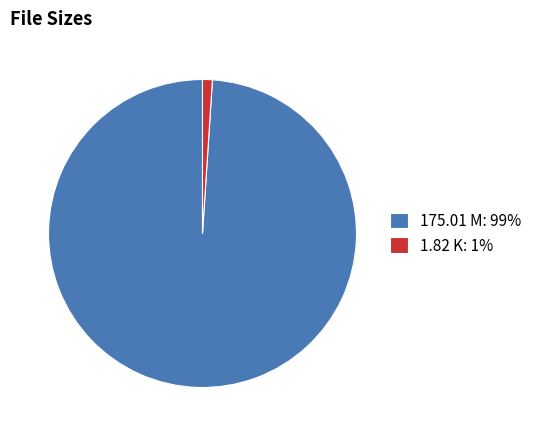

Approximately how many times larger is the value at 175.01 M compared to 1.82 K?

96.2